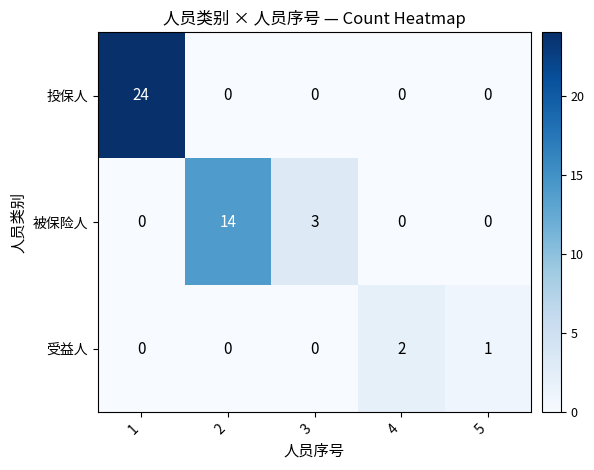

The value of 被保险人 at 5 is -8. True or false?

False